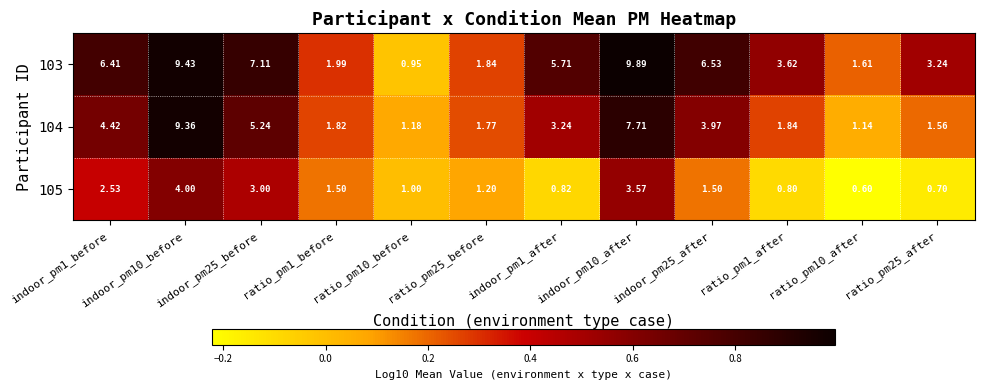

Is the value of 104 at indoor_pm25_after greater than the value of 105 at indoor_pm25_after?

Yes